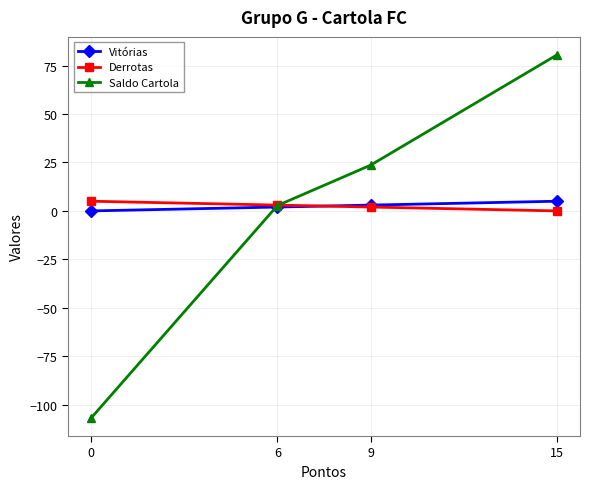

What is the sum of the Saldo Cartola values at 15 and 9?

104.0